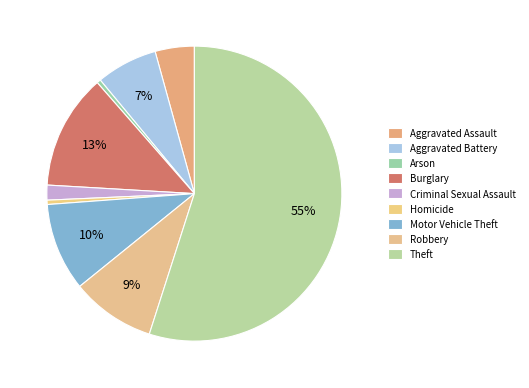

Does Theft account for over 50% of the chart?

Yes